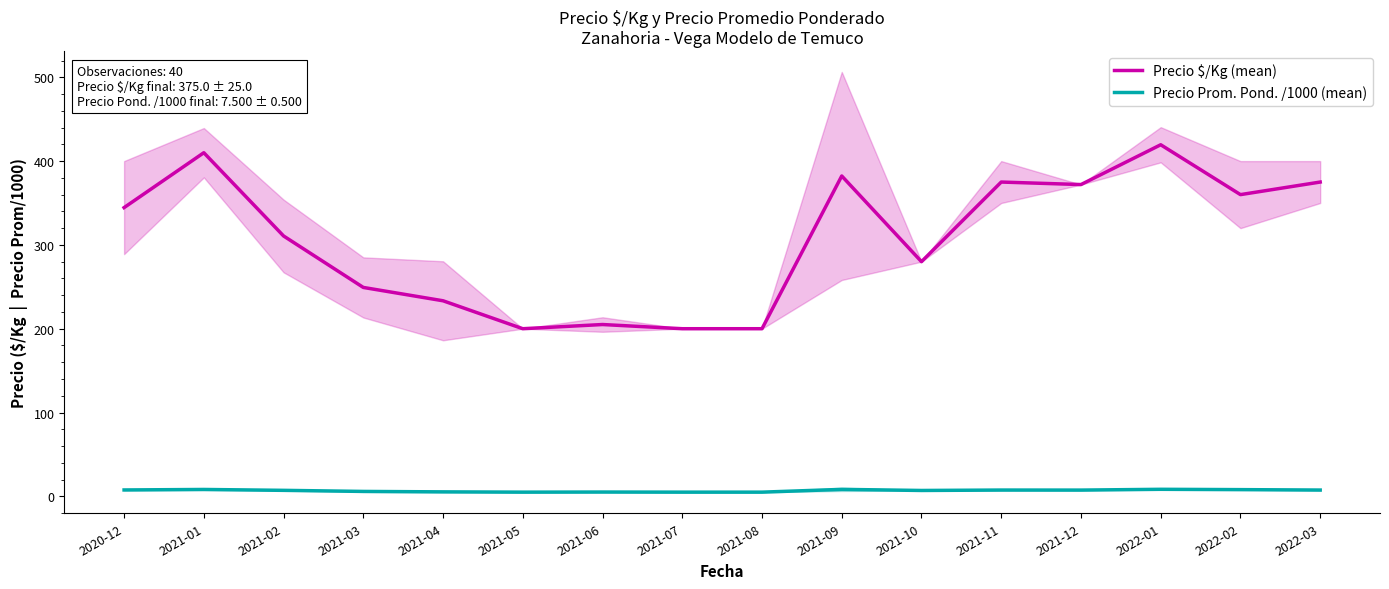

List the labels in order of Precio $/Kg (mean) value, largest first.

2022-01, 2021-01, 2021-09, 2021-11, 2022-03, 2021-12, 2022-02, 2020-12, 2021-02, 2021-10, 2021-03, 2021-04, 2021-06, 2021-05, 2021-07, 2021-08